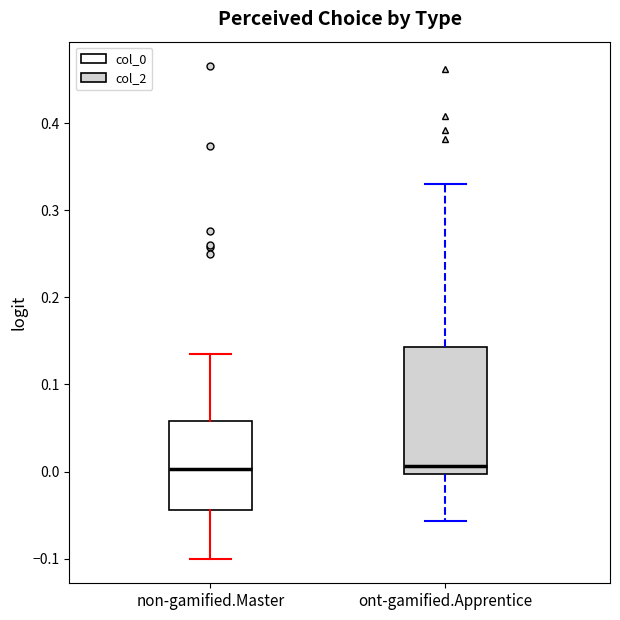

Reading left to right, transcribe this box plot: for each box, give where its median line is, the range the box spans, and where its two whiskers end, as read against the y-axis. The values are not printed on the chart, so give them approximately, as read against the axis.

non-gamified.Master: median 0.00, box -0.04 to 0.06, whiskers -0.10 to 0.14
ont-gamified.Apprentice: median 0.01, box 0.00 to 0.14, whiskers -0.06 to 0.33